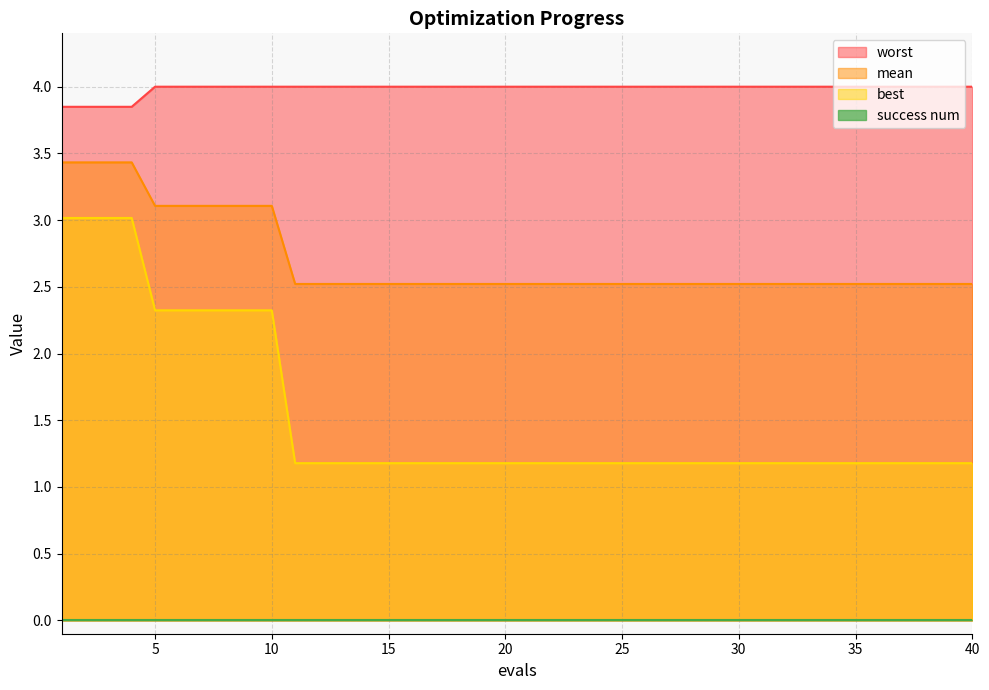

Which has a higher value, 39 or 3?

3